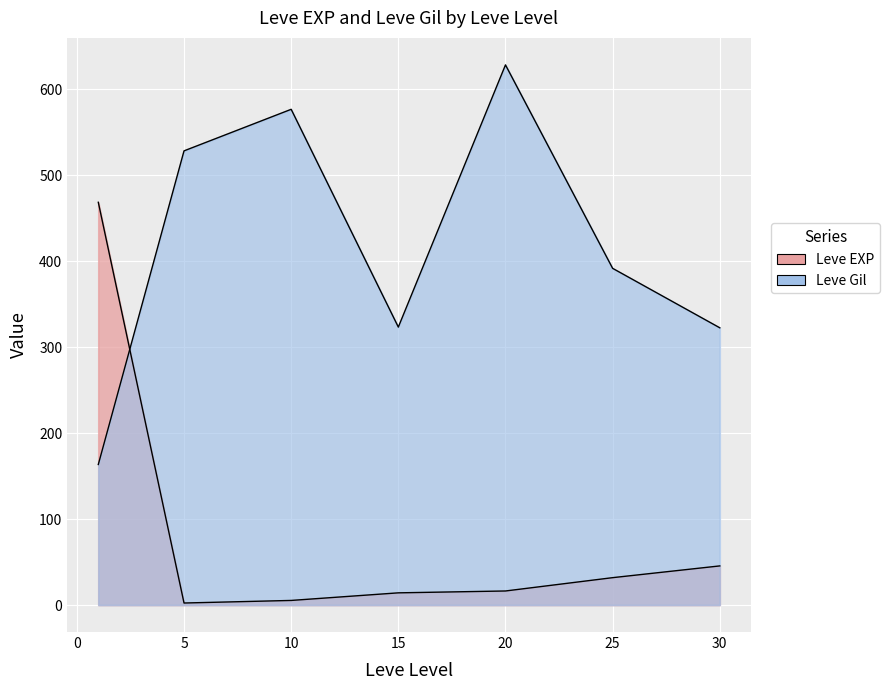

At which category does Leve EXP reach its first local peak?

1